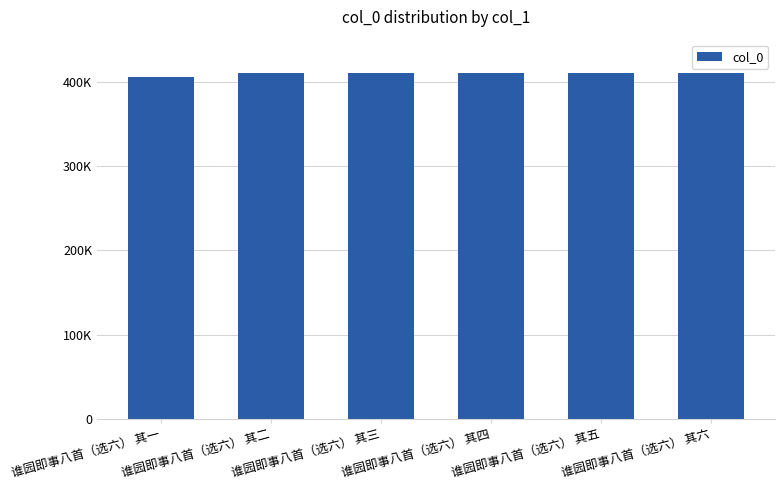

What is the value of the 4th bar from the left?

410243